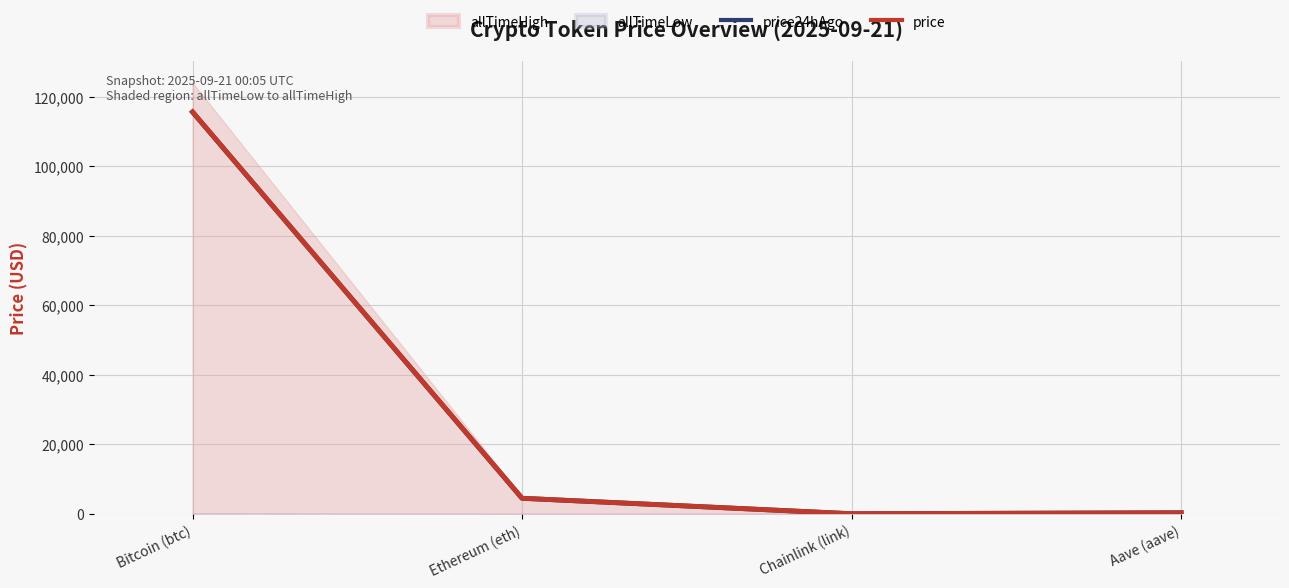

Where is price nearest to the value 57867?

Ethereum (eth)